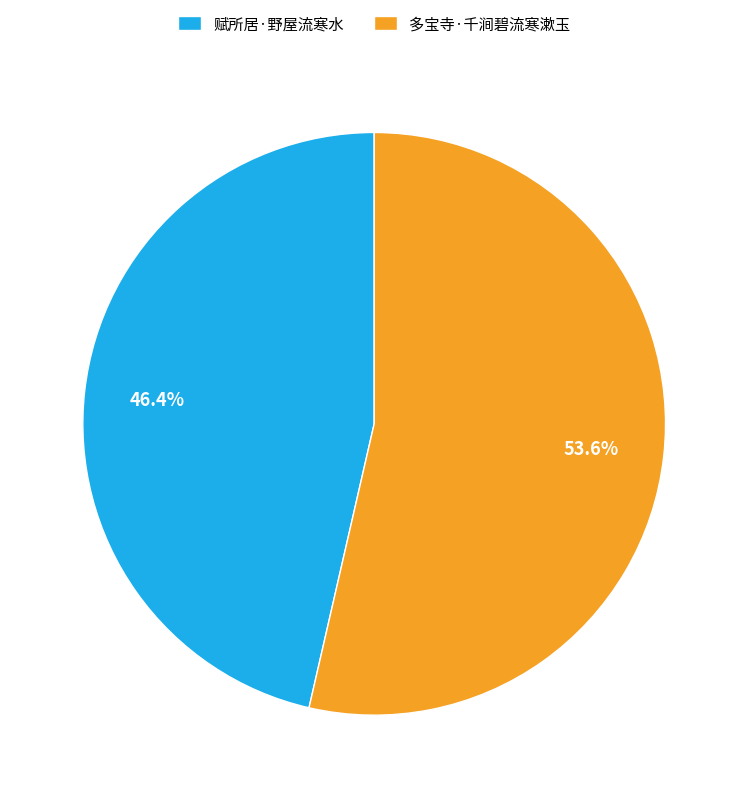

To the nearest percent, what is the average slice percentage?

50%